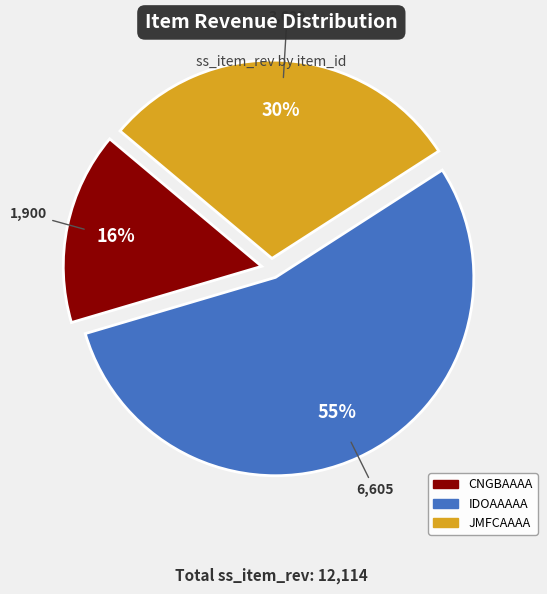

To the nearest percent, what is the difference between the largest and smallest slice percentages?

39%